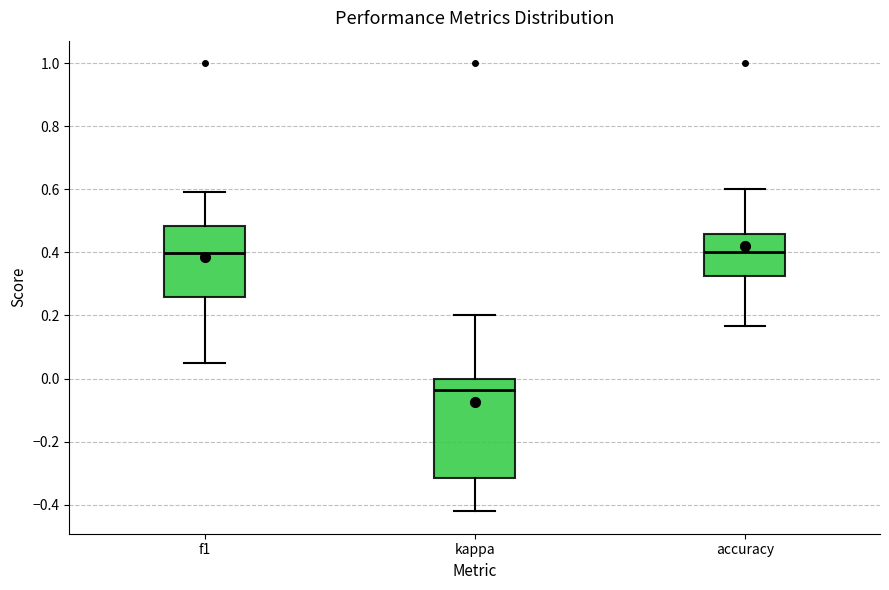

Where is the lower edge of the box for kappa on the y-axis? The values are not printed on the chart, so give them approximately, as read against the axis.

-0.32